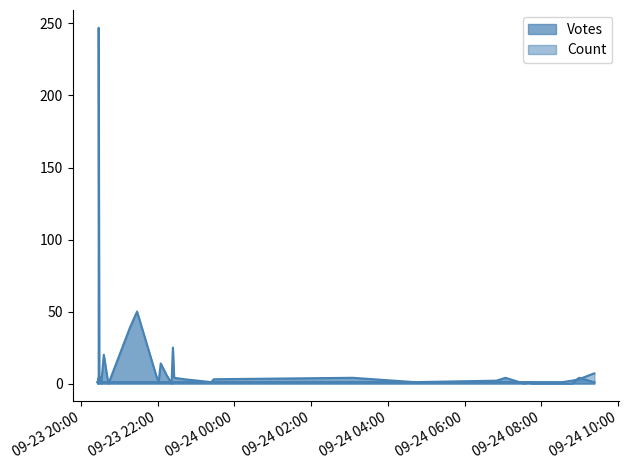

At which label does Votes first exceed 3?

2019-09-23 20:28